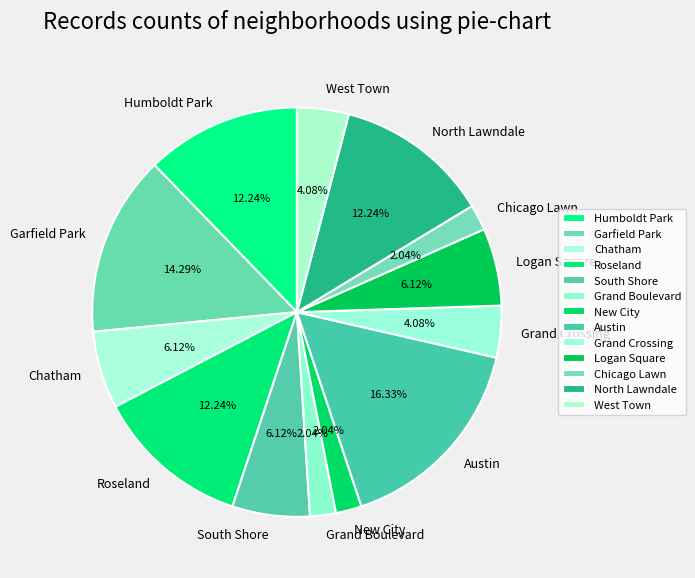

Is it true that Garfield Park is 14% of the pie?

True